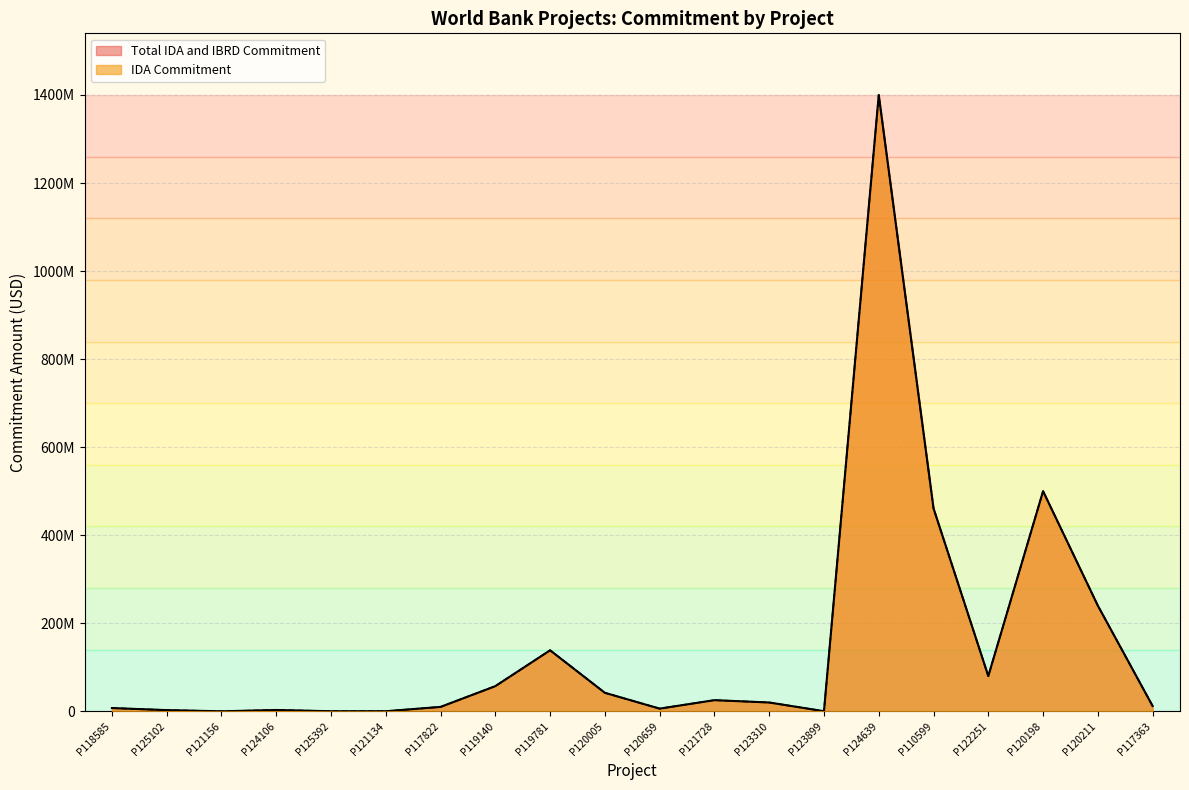

Reading right to left, list all the values displayed in this chart.

IDA Commitment: P117363=12000000	P120211=240000000	P120198=500000000	P122251=80000000	P110599=461000000	P124639=1400000000	P123899=300000	P123310=20000000	P121728=25320000	P120659=6100000	P120005=42000000	P119781=138600000	P119140=57160000	P117822=10000000	P121134=195000	P125392=139061	P124106=3000000	P121156=0	P125102=2730000	P118585=7400000
Total IDA and IBRD Commitment: P117363=12000000	P120211=240000000	P120198=500000000	P122251=80000000	P110599=461000000	P124639=1400000000	P123899=300000	P123310=20000000	P121728=25320000	P120659=6100000	P120005=42000000	P119781=138600000	P119140=57160000	P117822=10000000	P121134=195000	P125392=139061	P124106=3000000	P121156=0	P125102=2730000	P118585=7400000